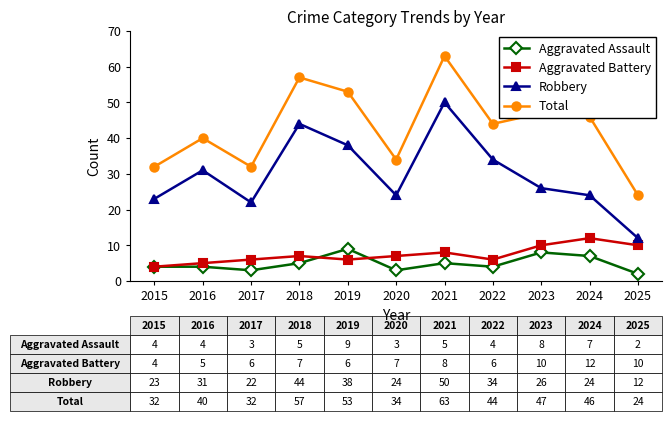

What are all the series names shown in the legend?

Aggravated Assault, Aggravated Battery, Robbery, Total